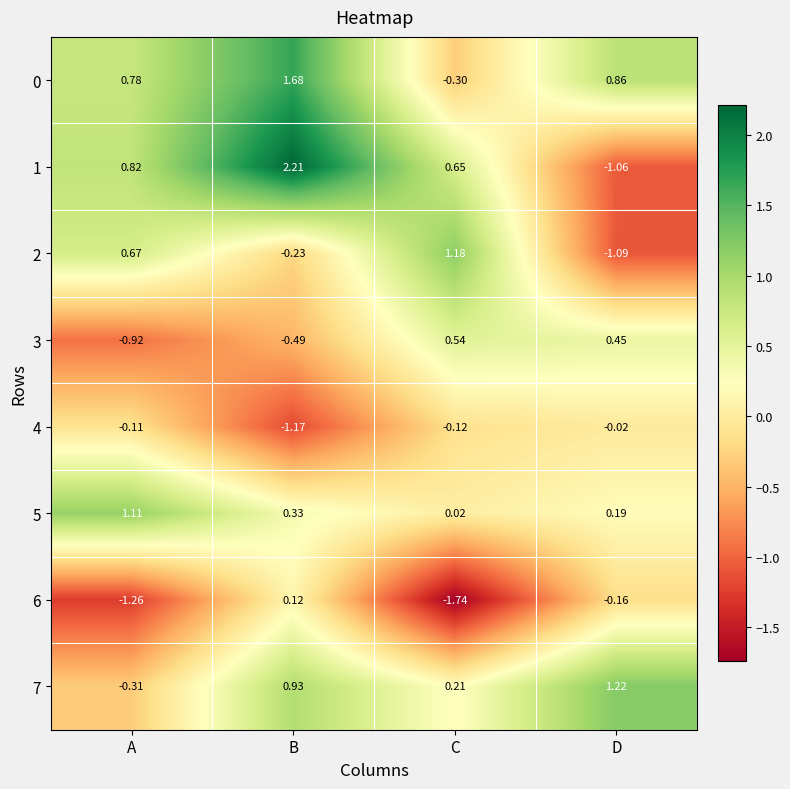

At which category is the sum across all series the highest?

B